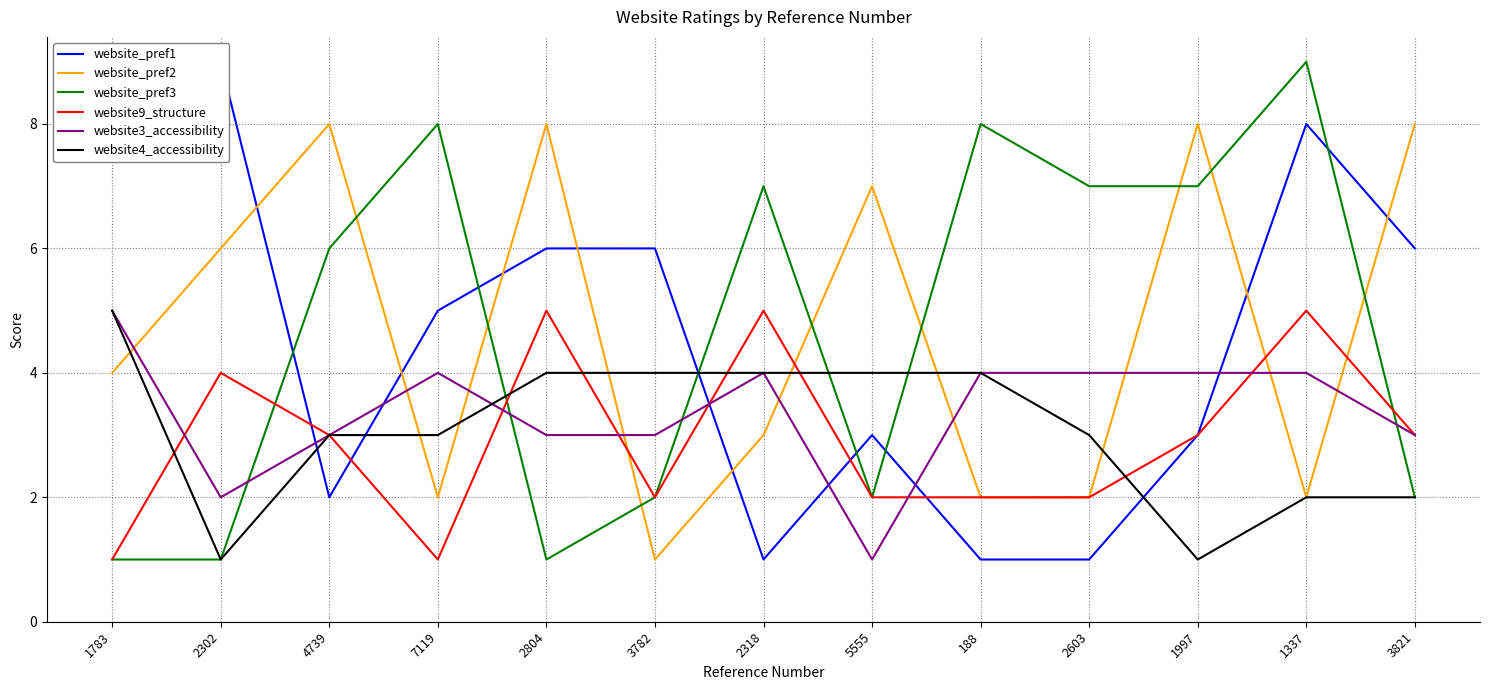

Where do website_pref3 and website9_structure first cross each other?

2302 and 4739